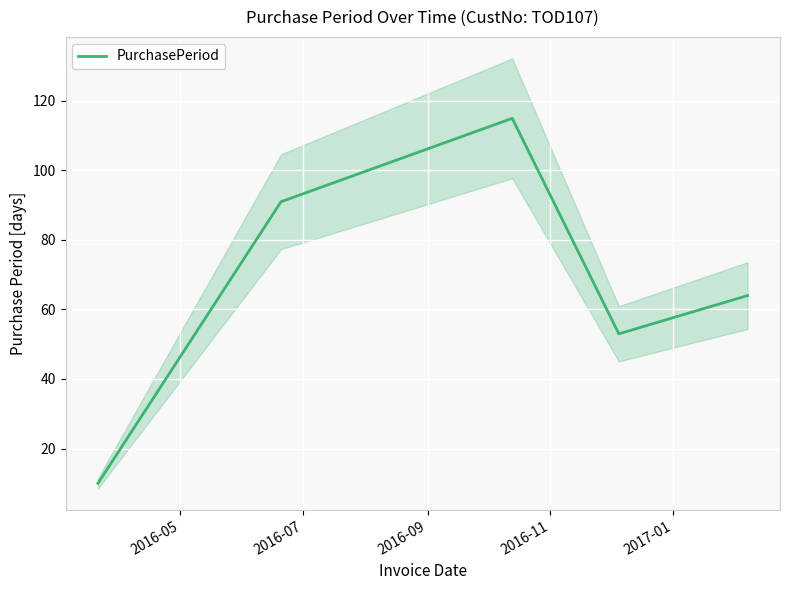

What is the difference between the maximum and second lowest values?

62